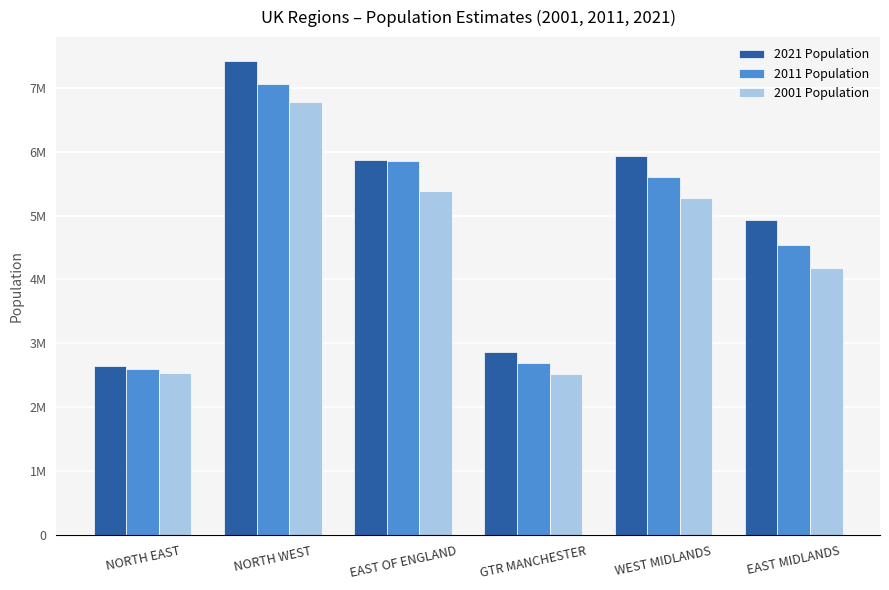

Are the bars horizontal?

No